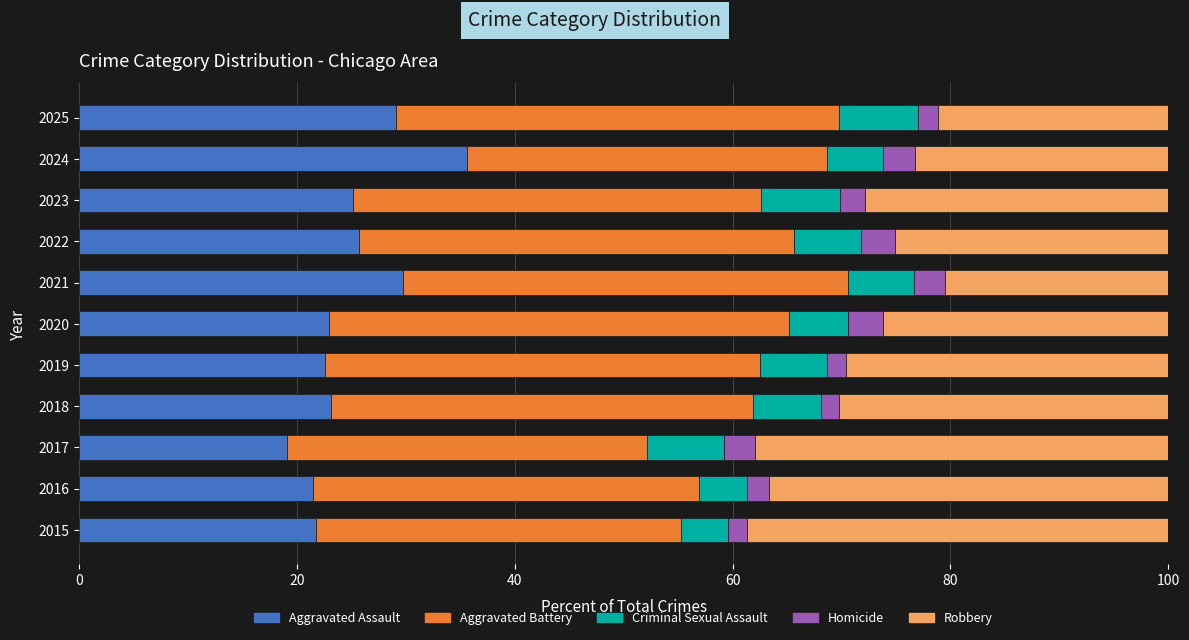

At which label does Aggravated Assault reach its minimum?

2017